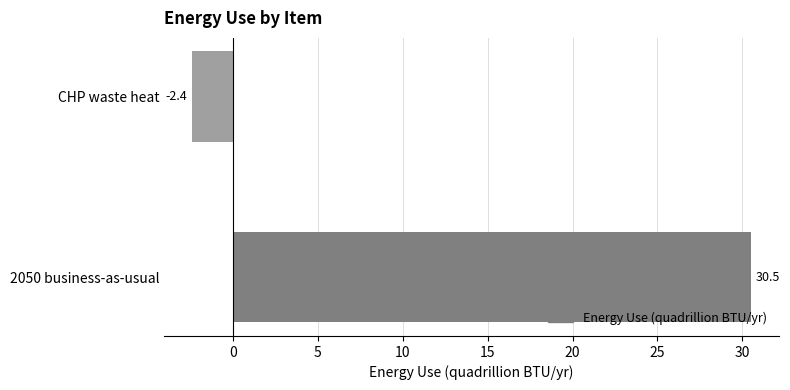

What is the change in value from 2050 business-as-usual to CHP waste heat?

-32.9